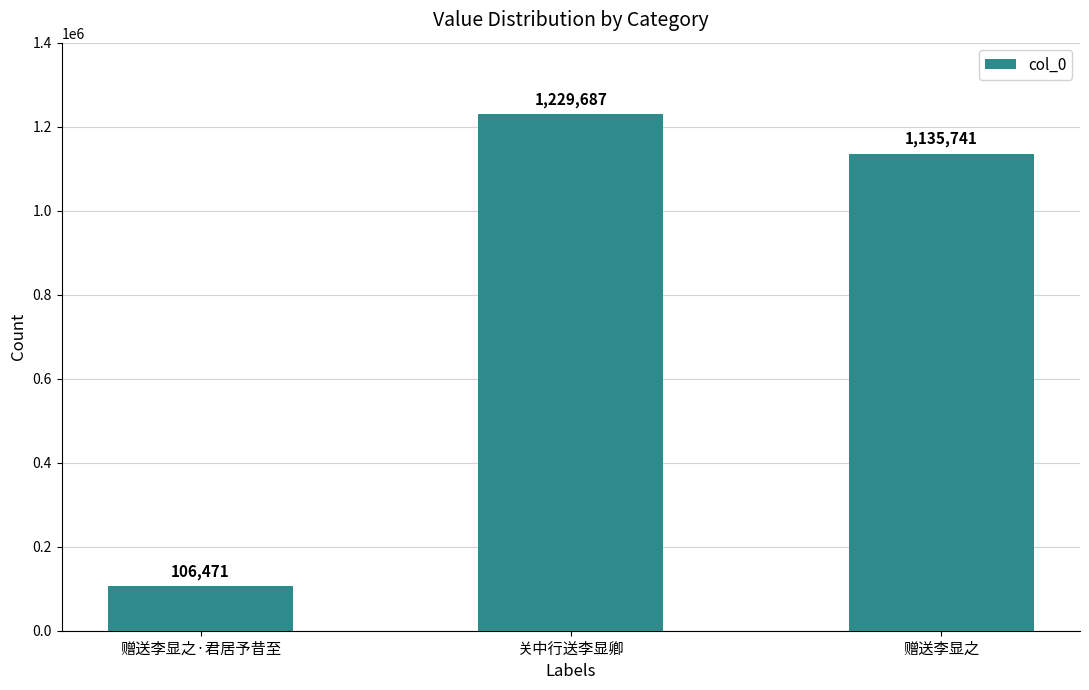

At which label does the data first exceed 1135741?

关中行送李显卿